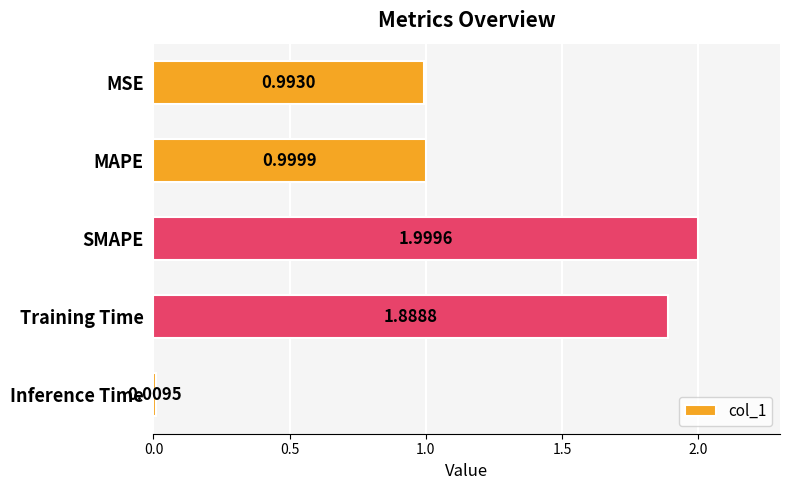

What is the difference between the second highest and second lowest values?

0.9